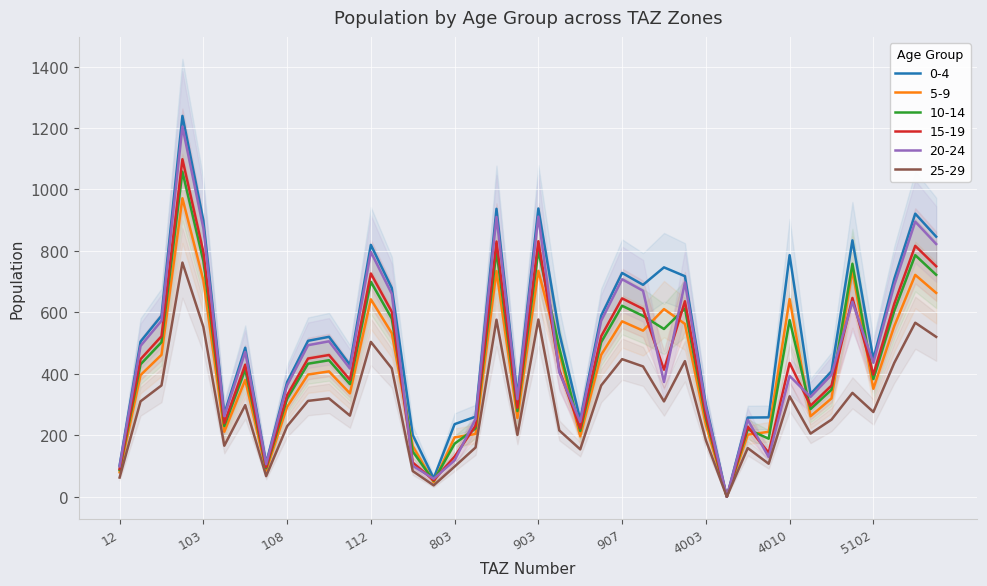

How many categories are shown in the chart?

40